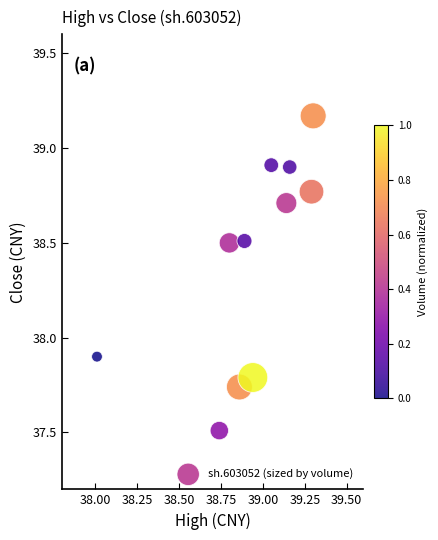

What Y value in the scatter plot is closest to 38?

37.9